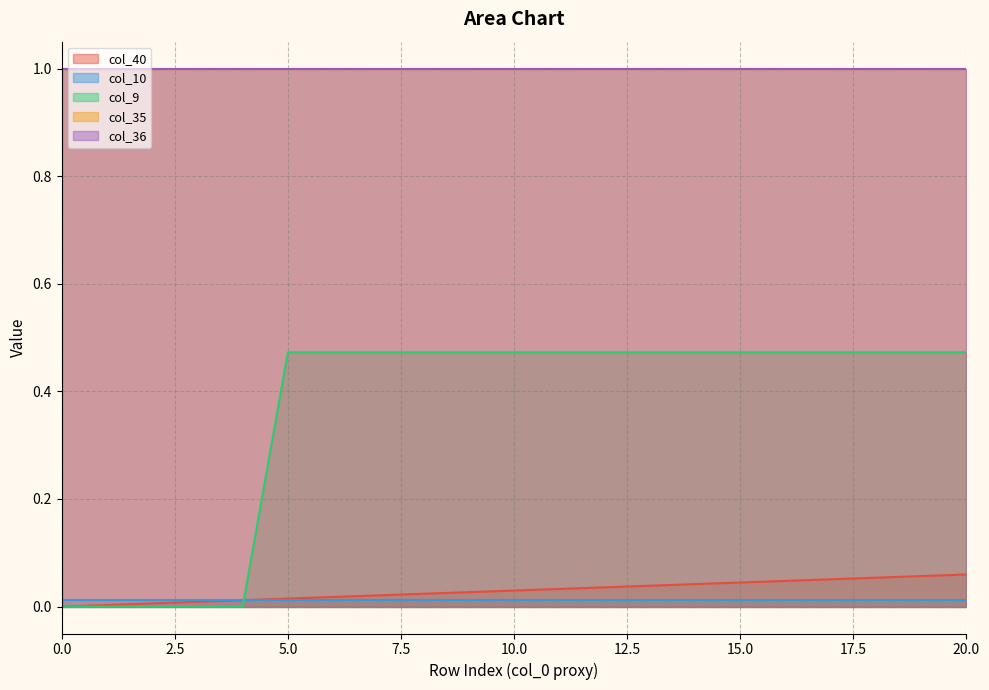

The value of col_10 at 6 is 0.0. True or false?

False